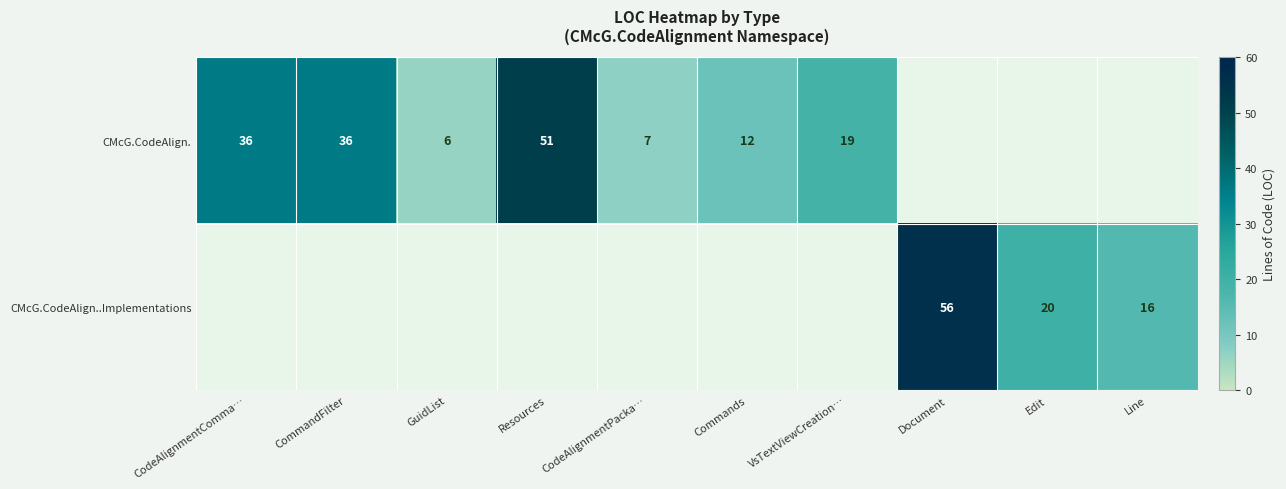

True or false: CMcG.CodeAlign..Implementations has a value of 16 at Line.

True